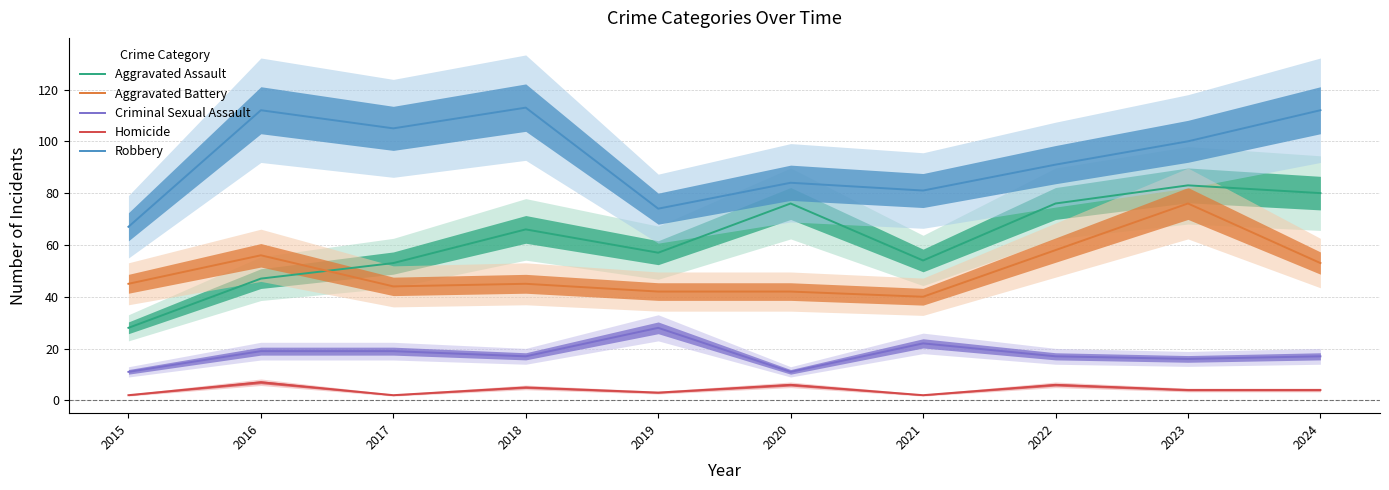

What are all the series names shown in the legend?

Aggravated Assault, Aggravated Battery, Criminal Sexual Assault, Homicide, Robbery